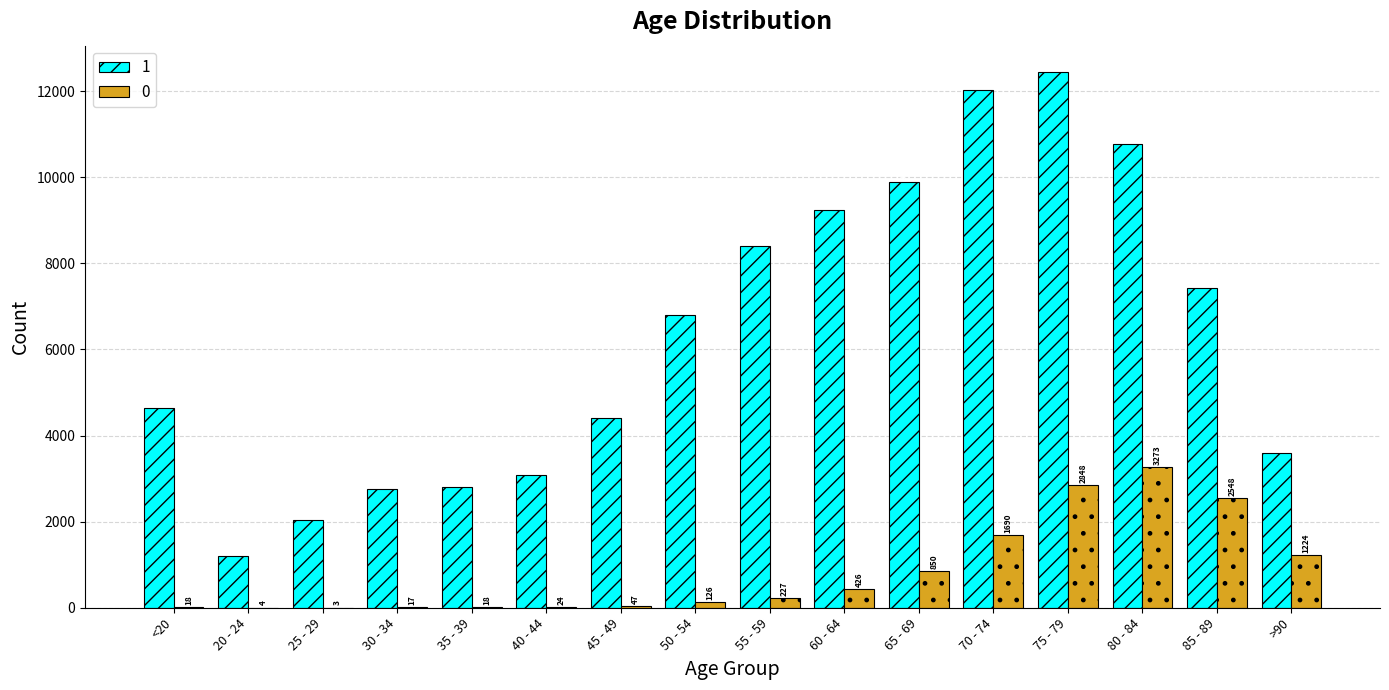

Count the number of categories in the chart.

16